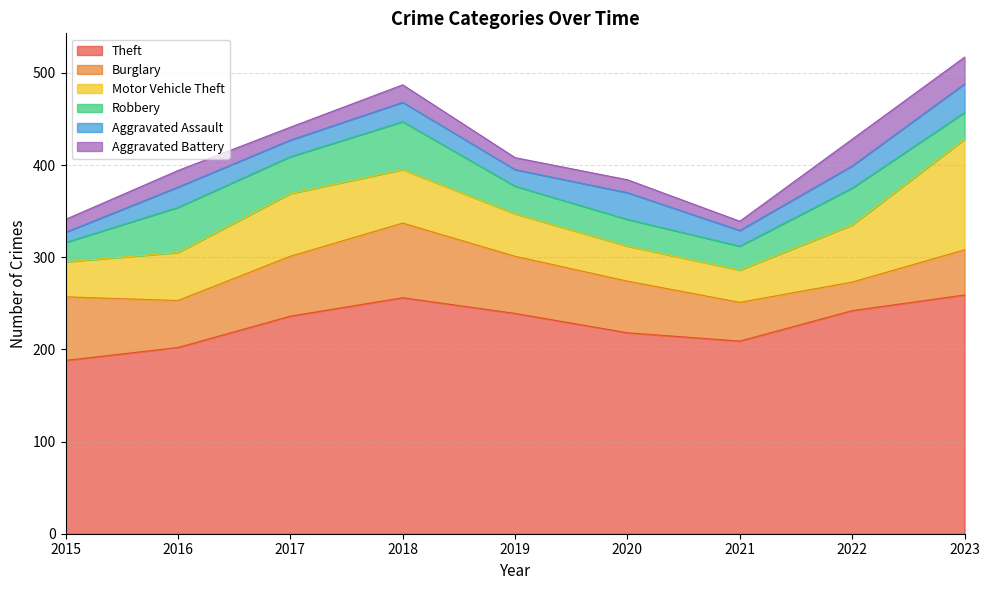

How many interior local peaks does the Robbery series have?

3